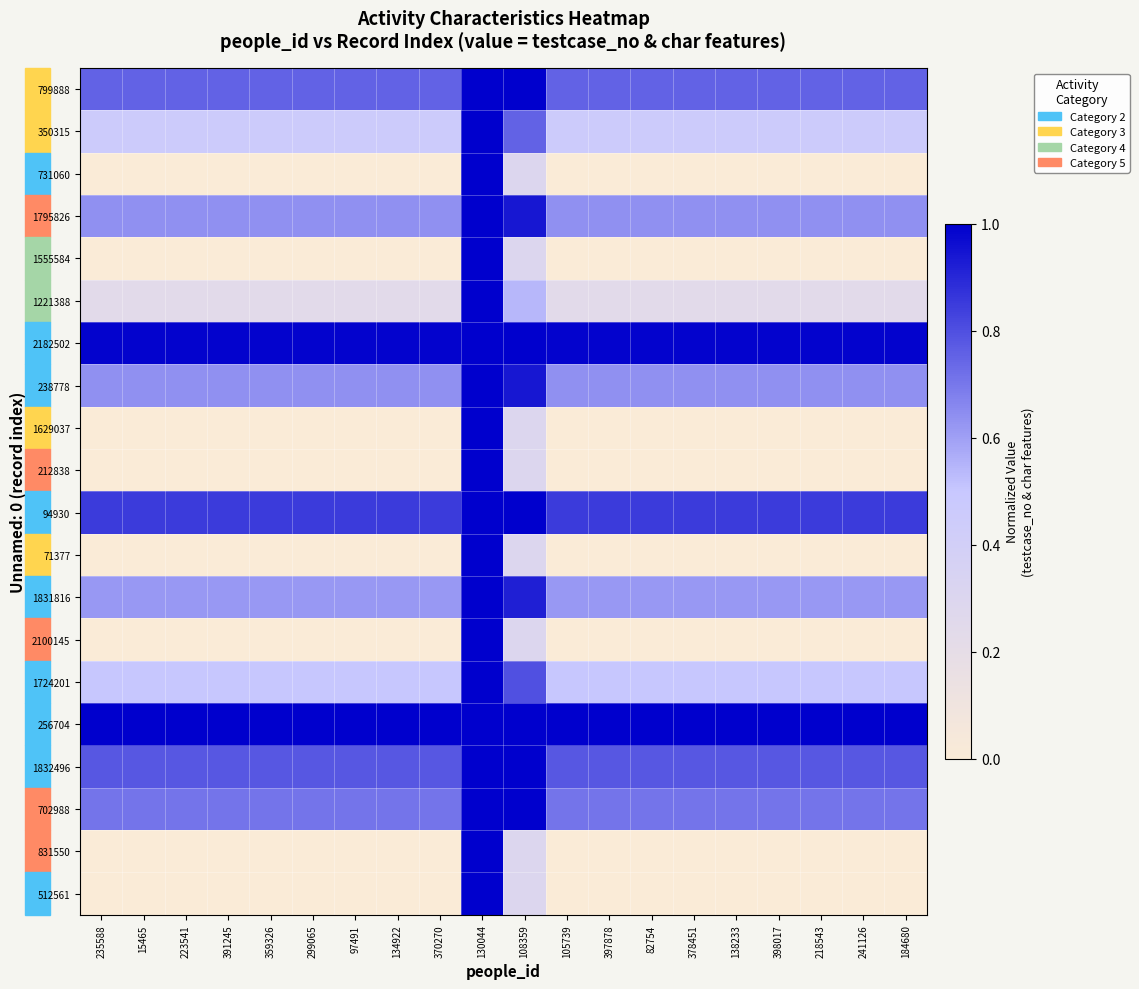

Which has a higher value, 97491 or 223541?

97491